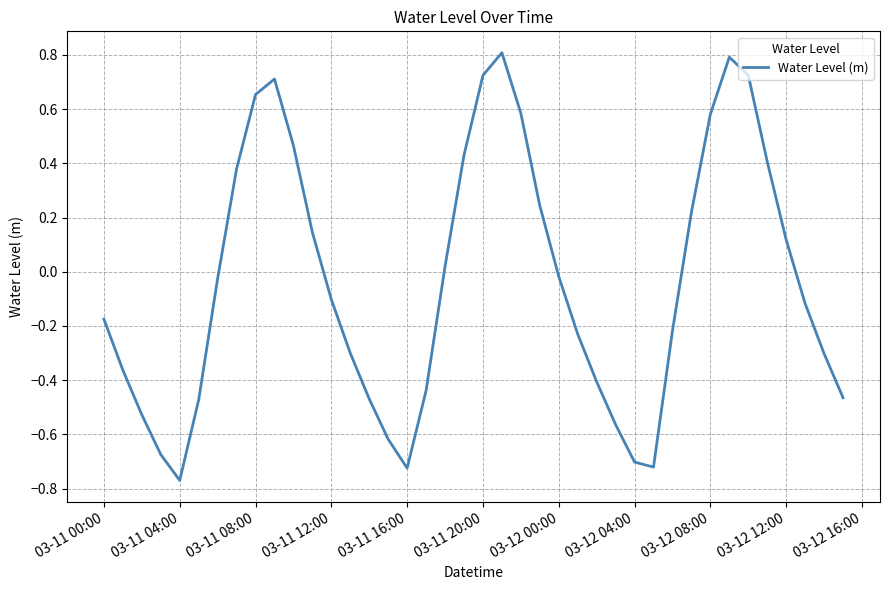

What is the difference between the maximum and minimum values?

1.6